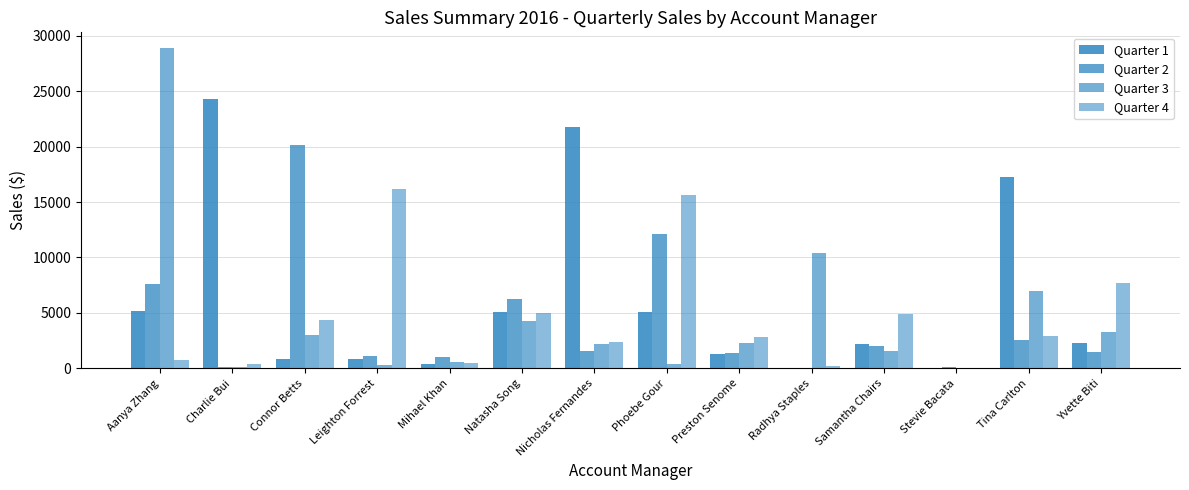

How many groups of bars are there?

14